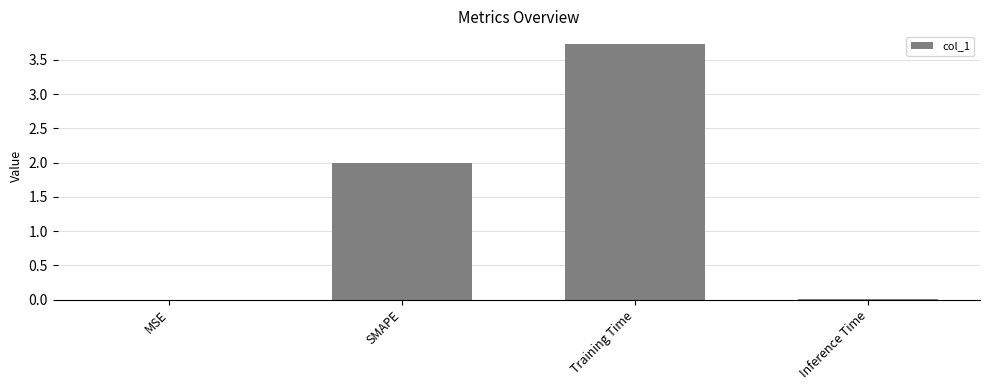

What is the maximum value shown in the chart?

3.7